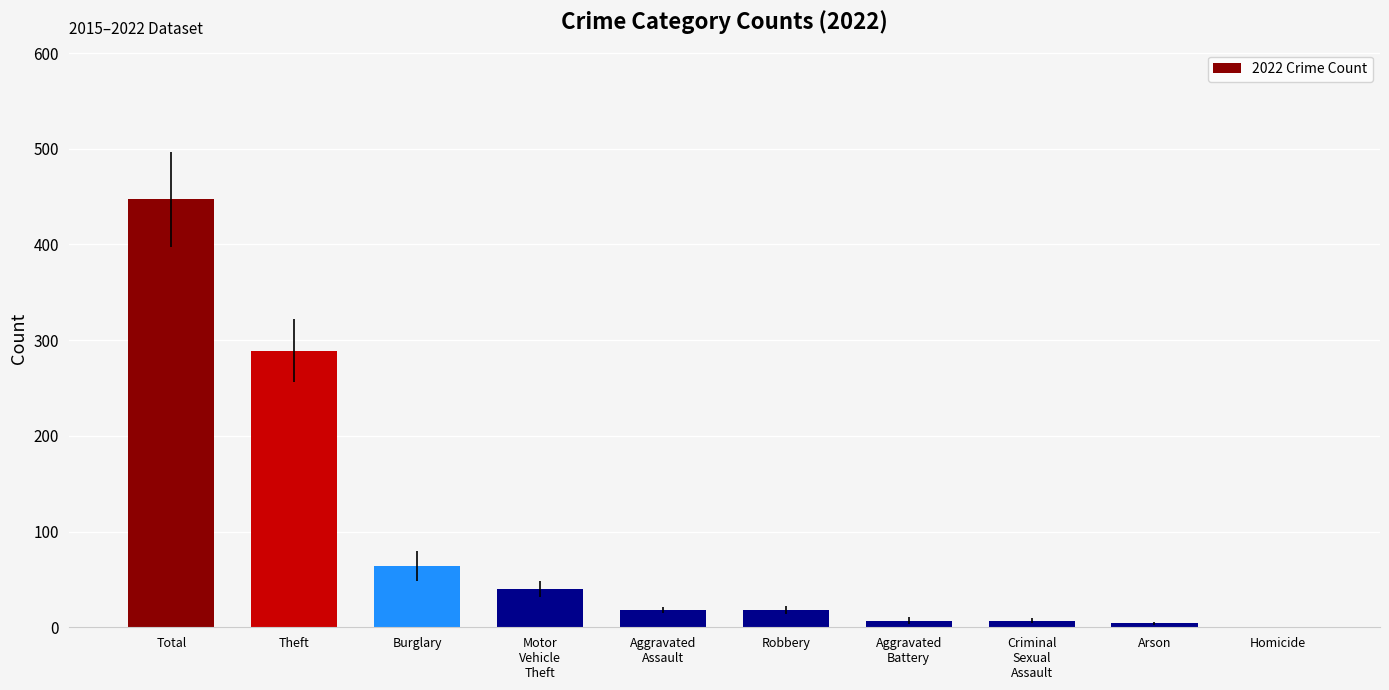

Are the bars grouped side by side (vs. stacked)?

No